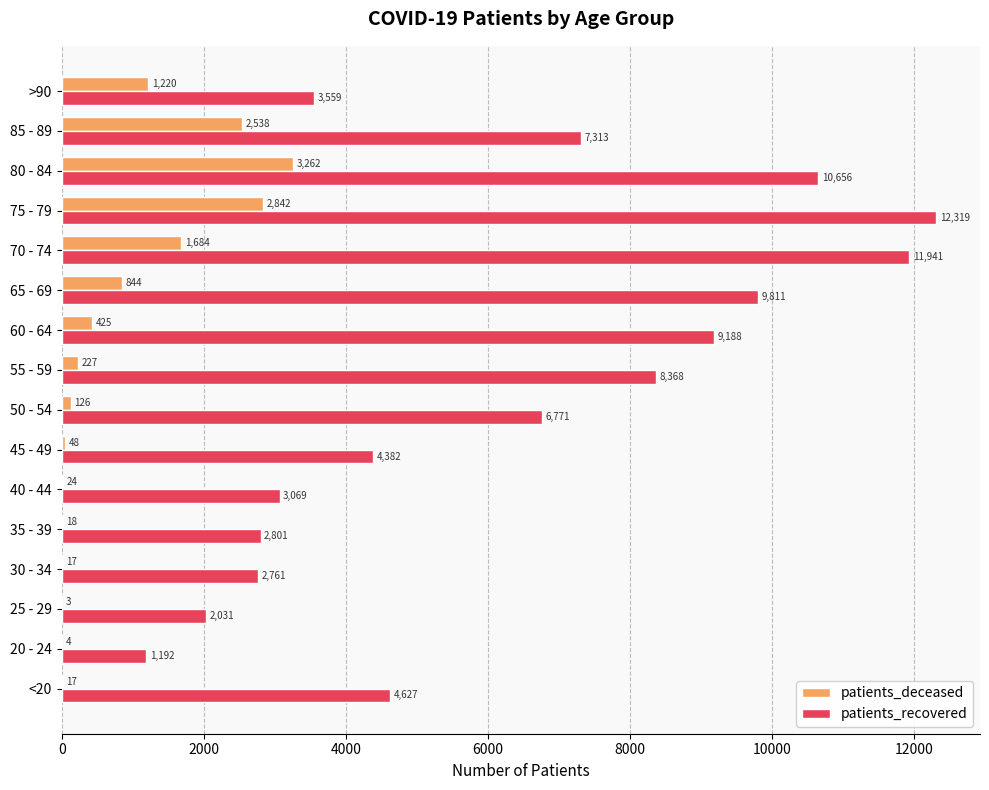

The patients_recovered series shows 4326 at 50 - 54. True or false?

False